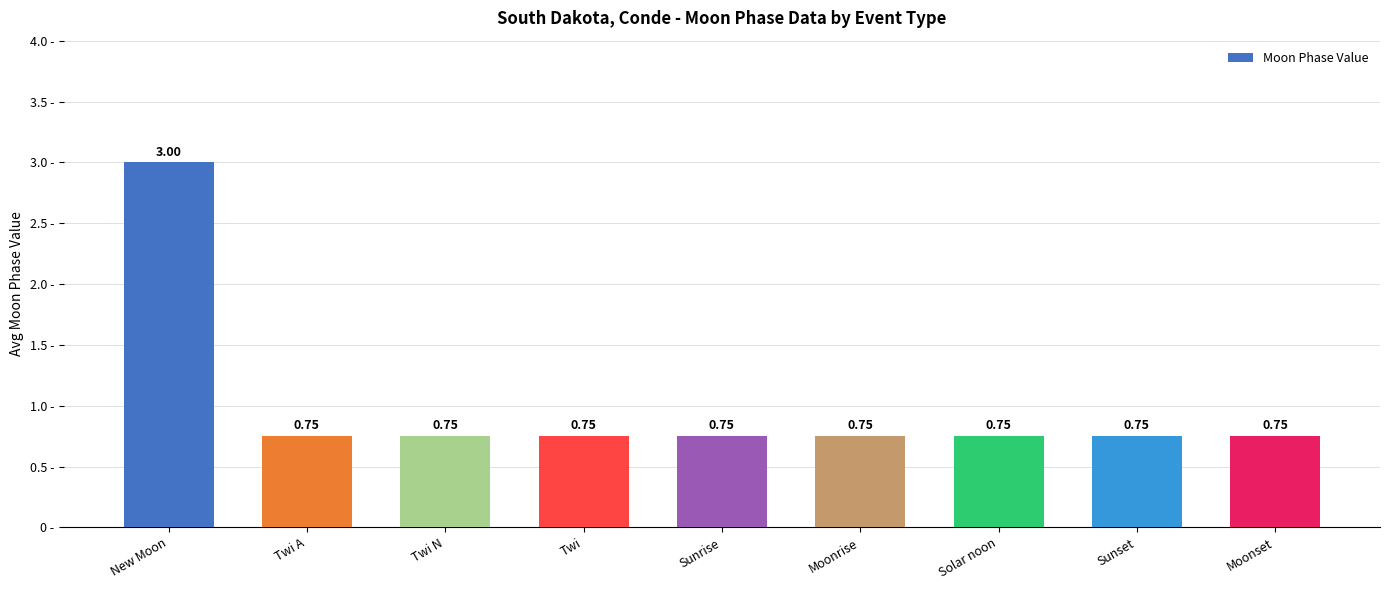

At which category does the chart reach its peak across all series?

New Moon